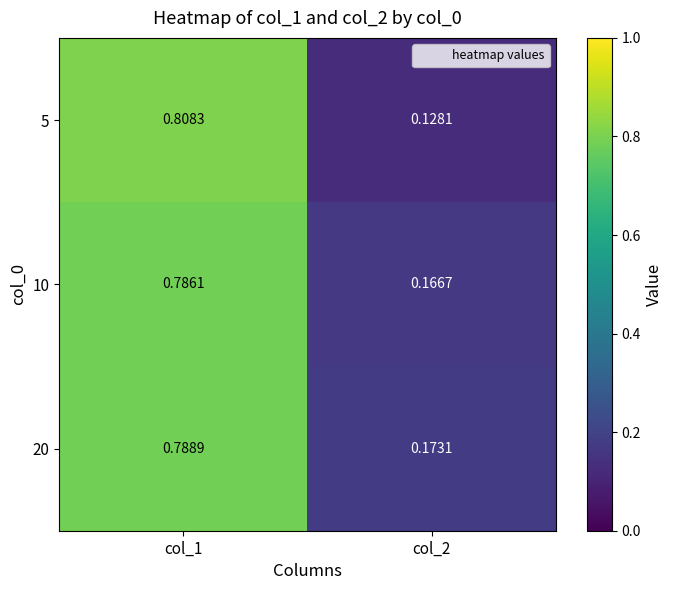

Is the value of 20 at col_2 greater than the value of 10 at col_2?

Yes